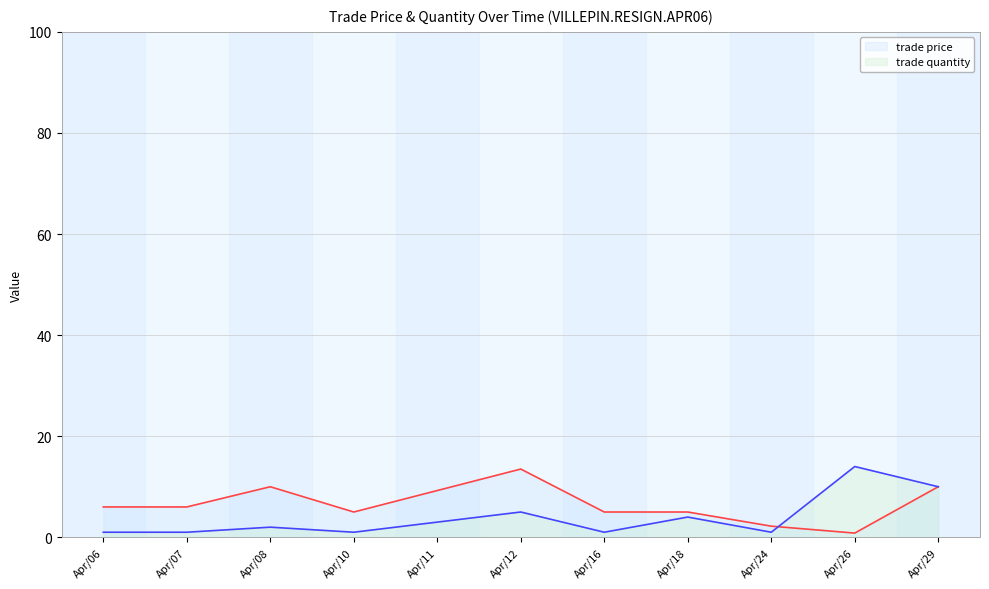

At which category does the chart reach its peak across all series?

Apr/26